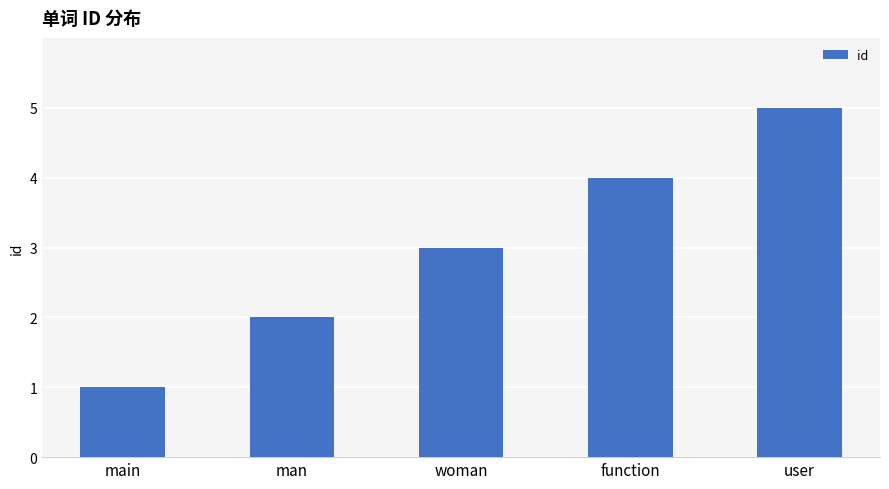

What is the change in value from man to woman?

+1